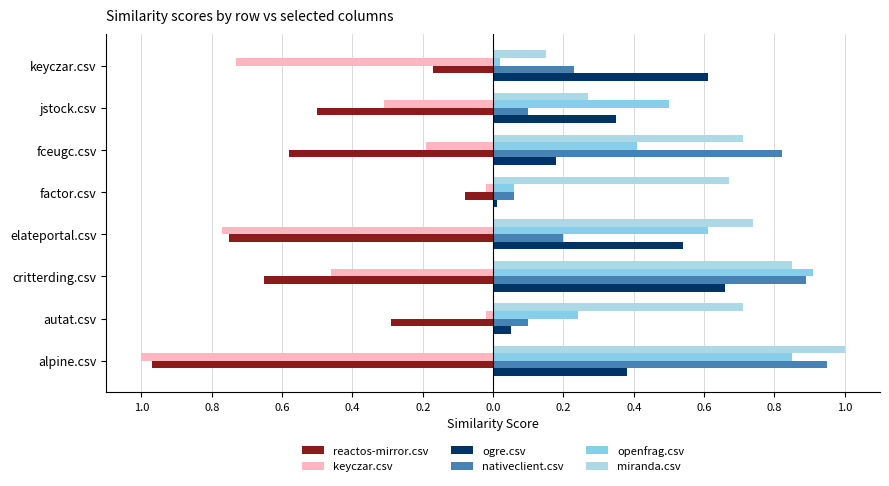

How many series are shown in this chart?

6